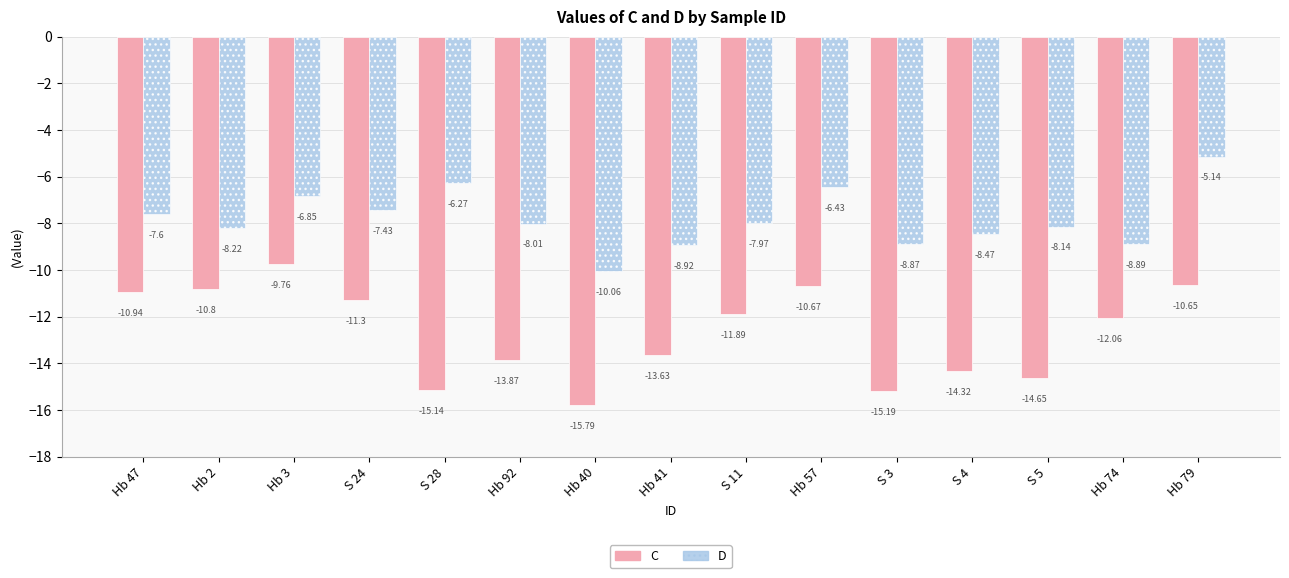

List the series in order of their overall mean, highest first.

D, C